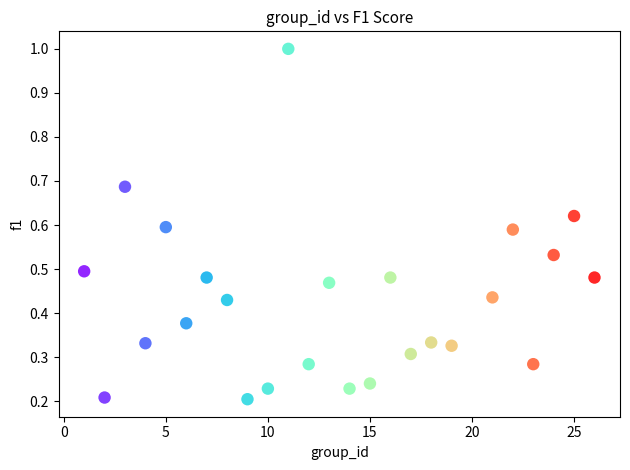

What is the range of Y values (max minus min)?

0.8